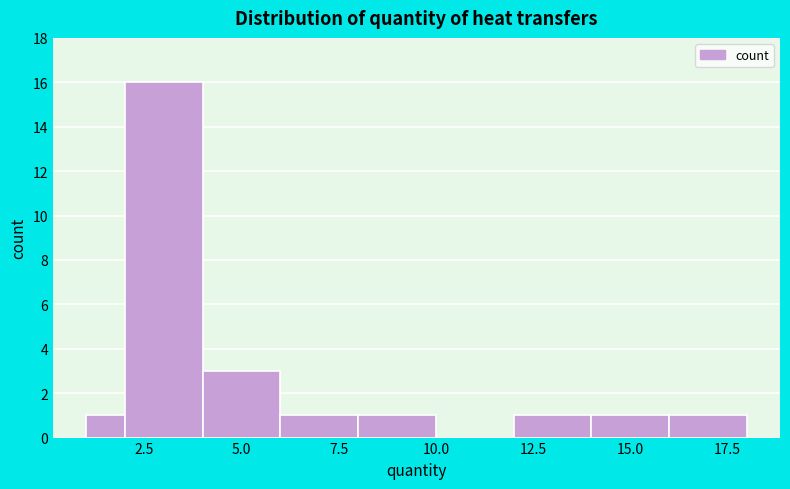

Around what value on the x-axis is the tallest bar? Give the approximate position of its centre, as read against the axis.

3.0